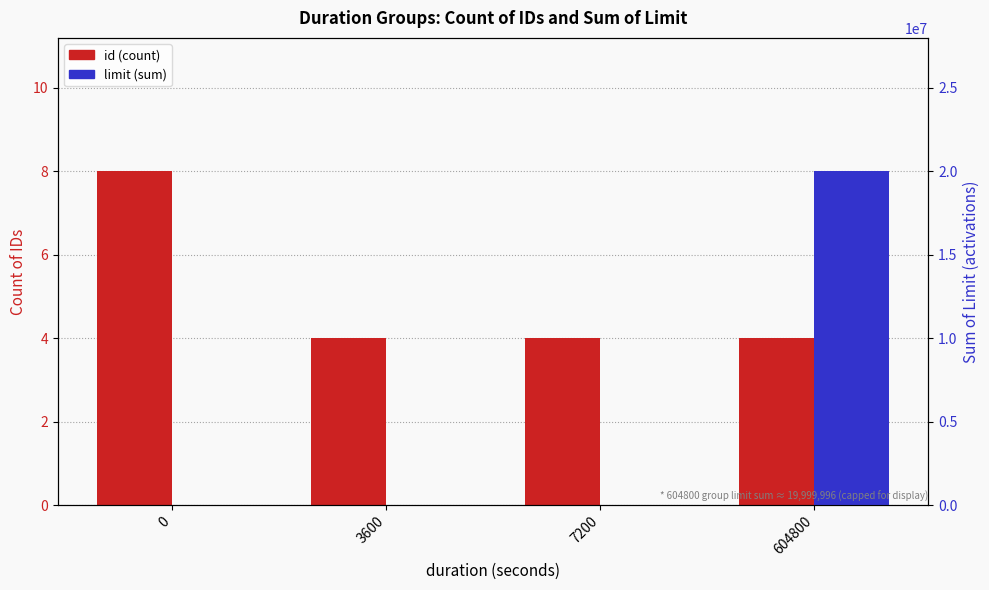

The limit (sum) series shows 30040619 at 604800. True or false?

False